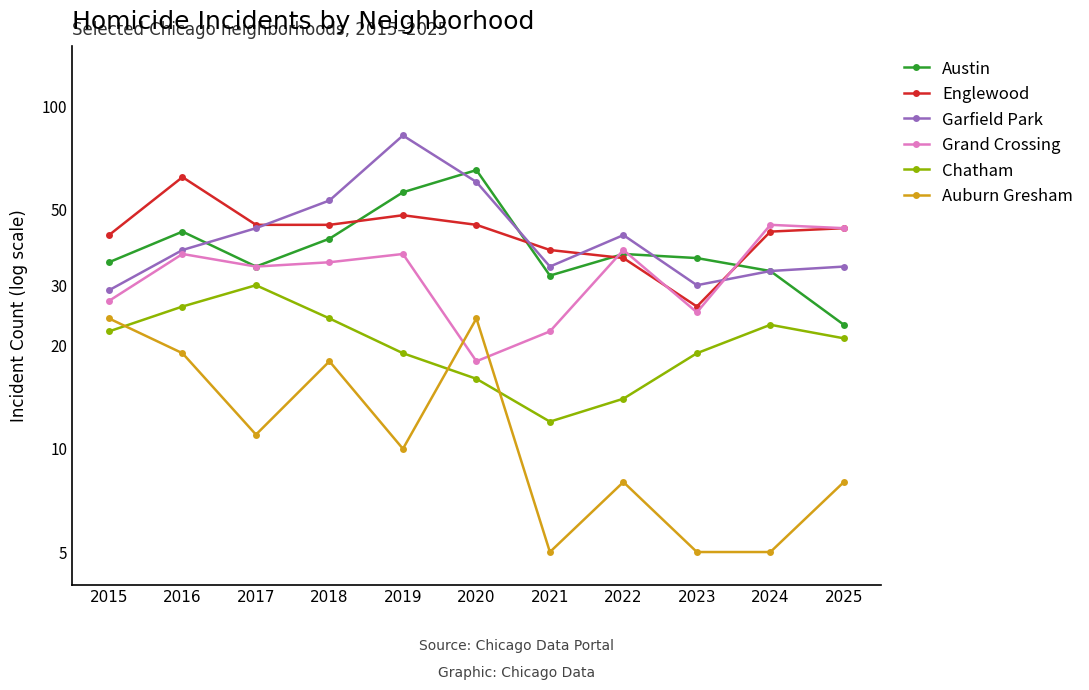

How many interior local valleys does the Chatham series have?

1